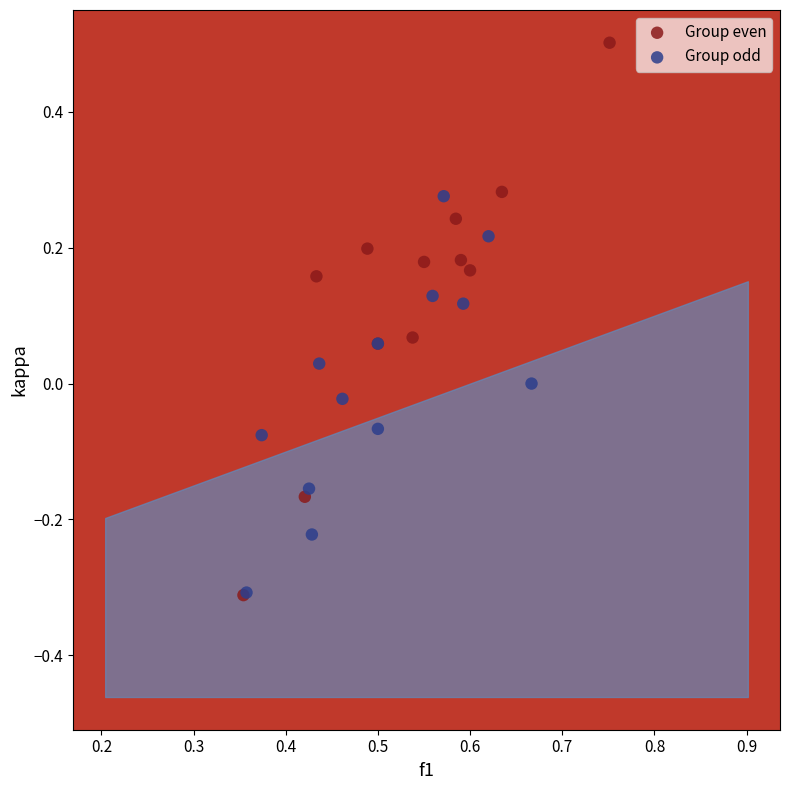

Which series contains the highest Y value?

Group even